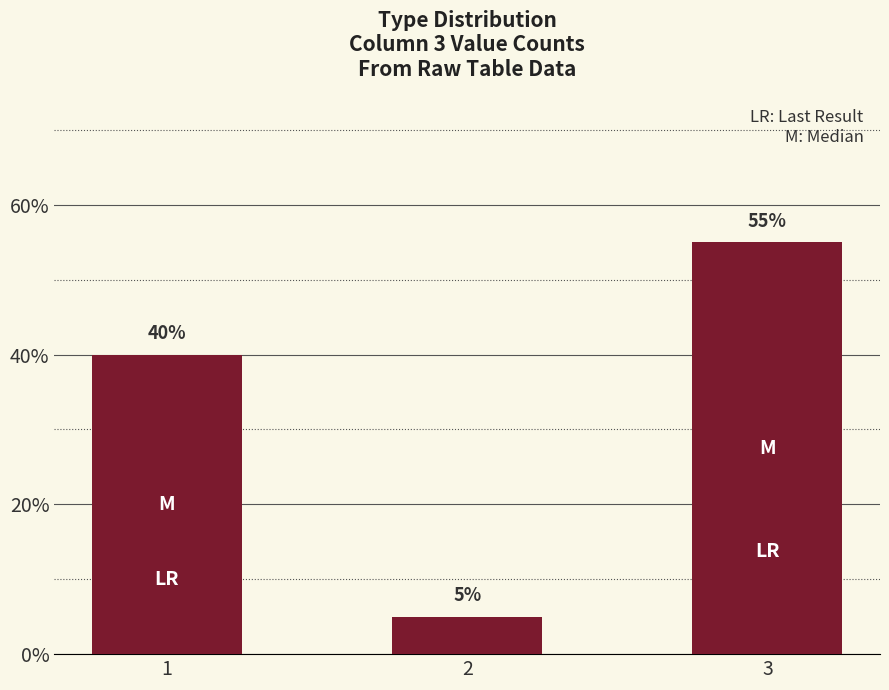

True or false: LR has a value of 2 at 2.

False